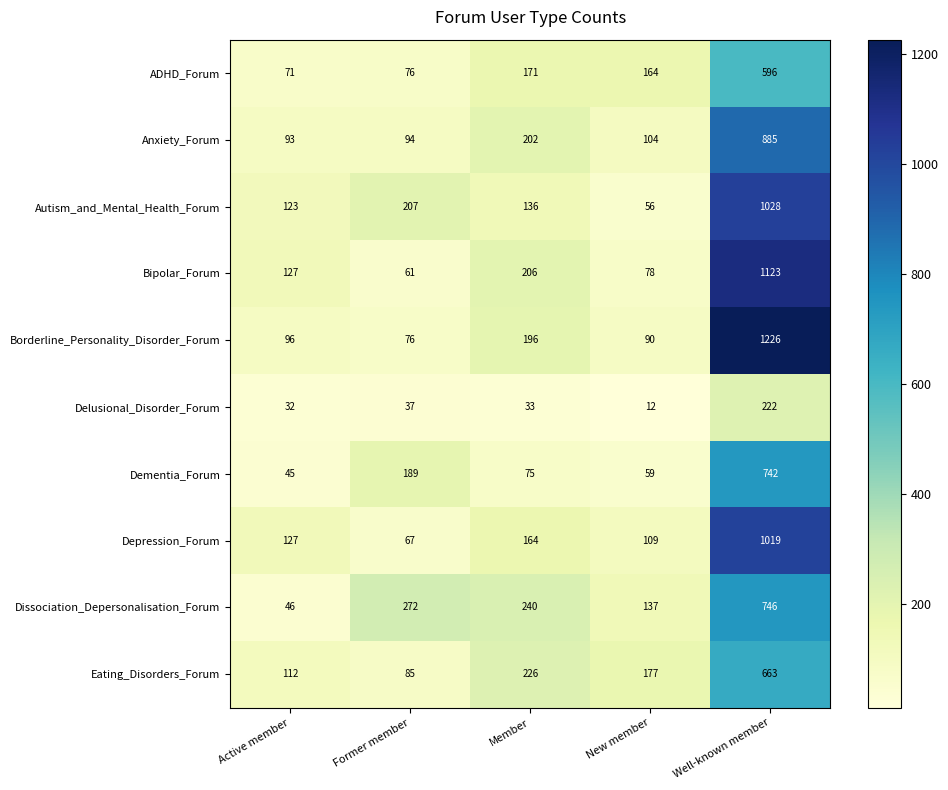

At which category is the sum across all series the highest?

Well-known member